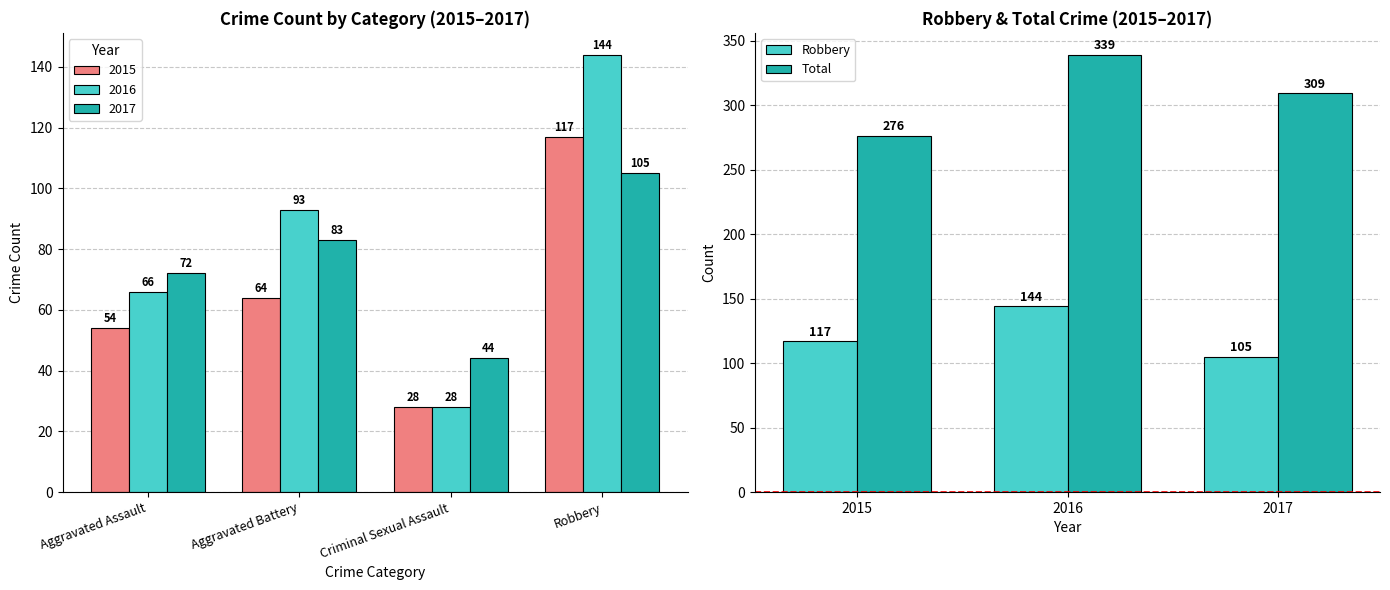

At which label does Total first exceed 309?

2016